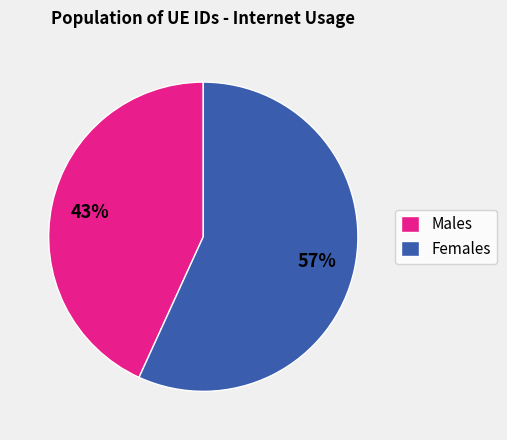

To the nearest percent, what is the difference between the Females and Males slice percentages?

14%